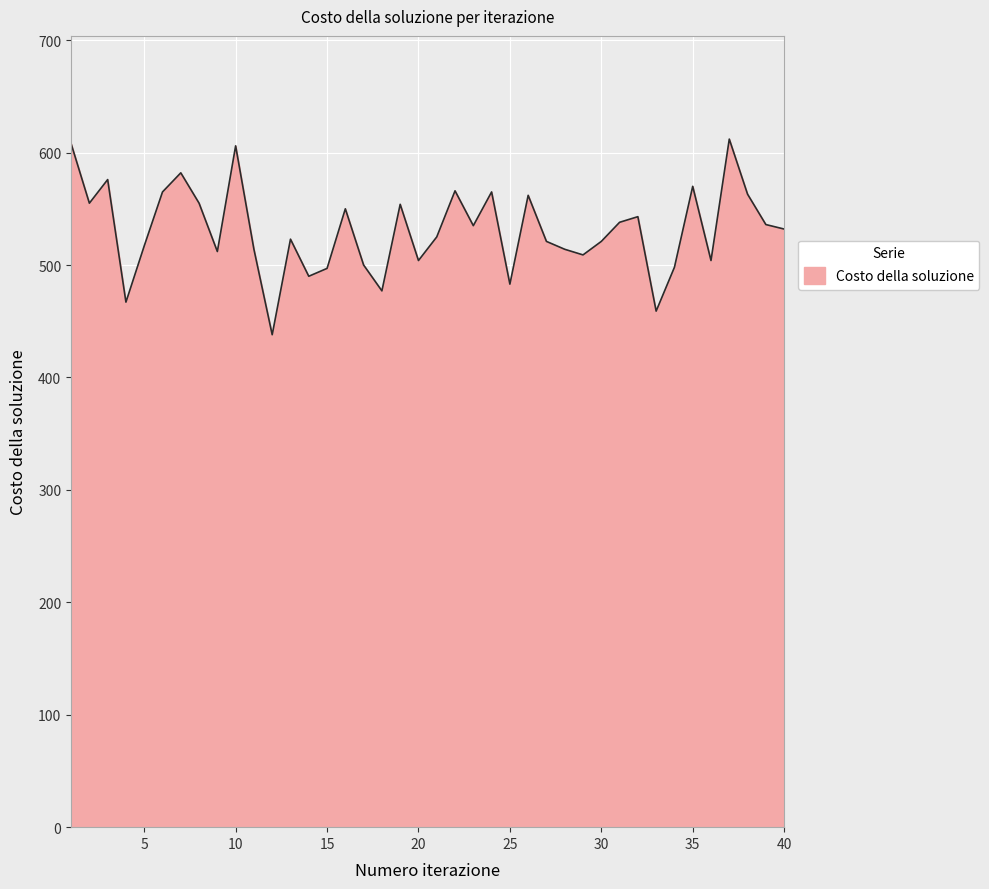

What is the difference between the maximum and minimum values?

174